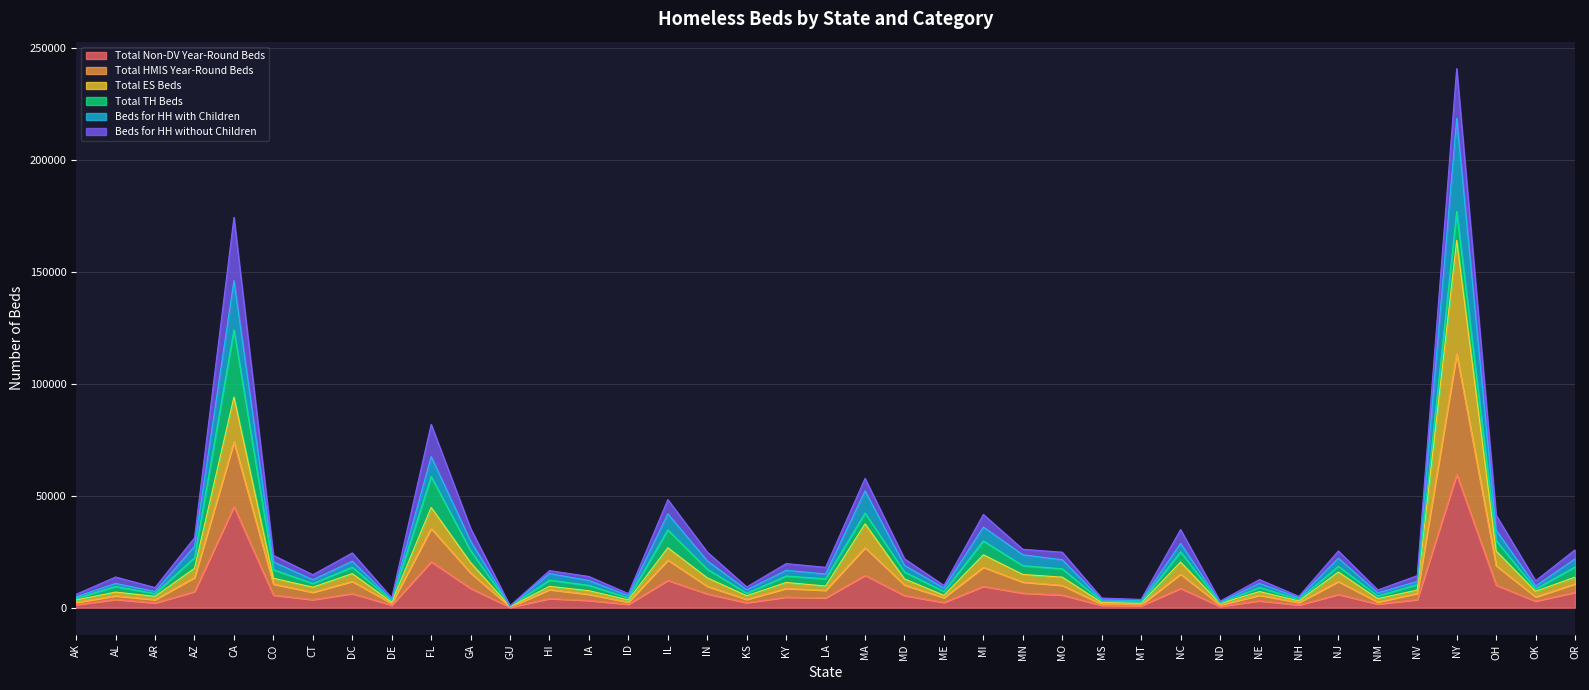

What is the maximum value for Total Non-DV Year-Round Beds?

59519